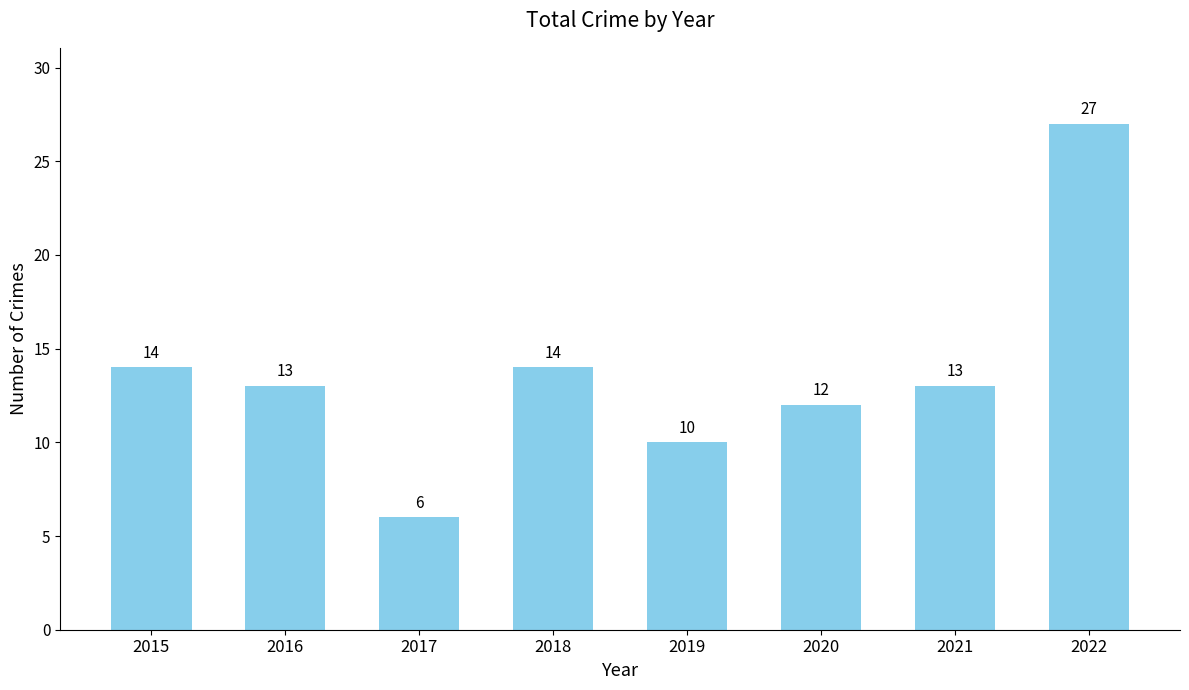

Which category has the lowest value across all series?

2017